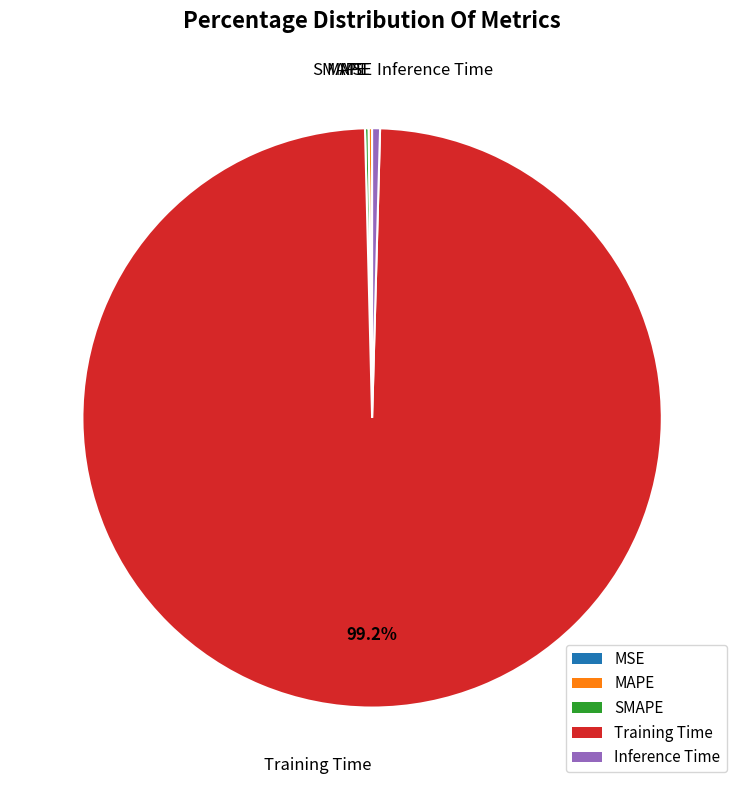

Which slice is the largest?

Training Time